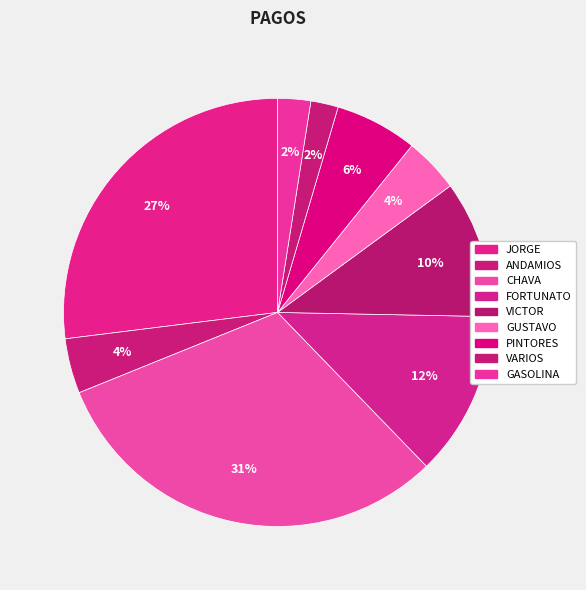

True or false: VARIOS accounts for 2% of the total.

True